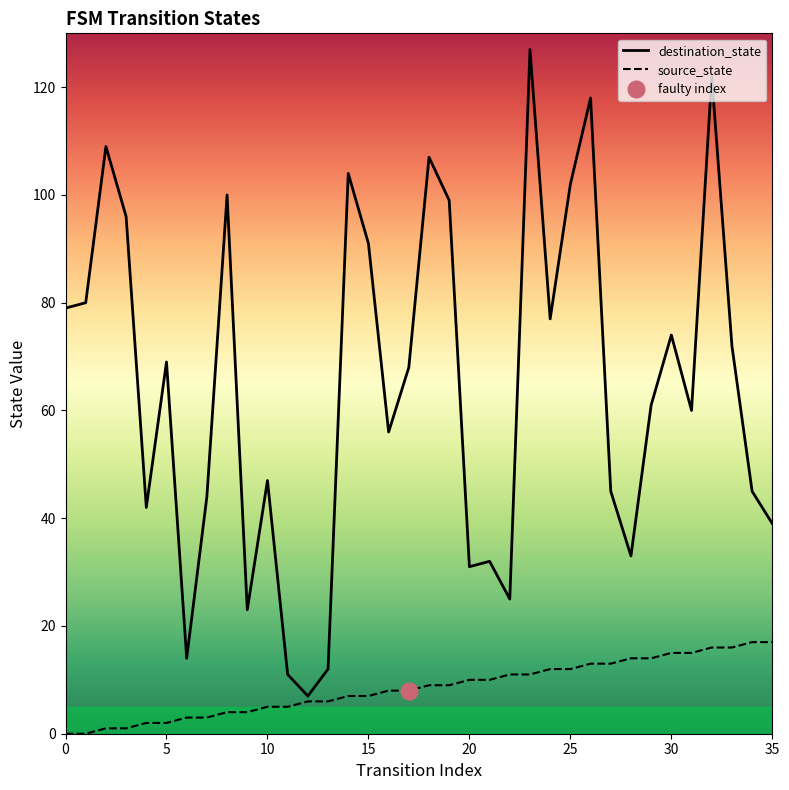

True or false: source_state has more than 1 points higher than both neighbors.

False